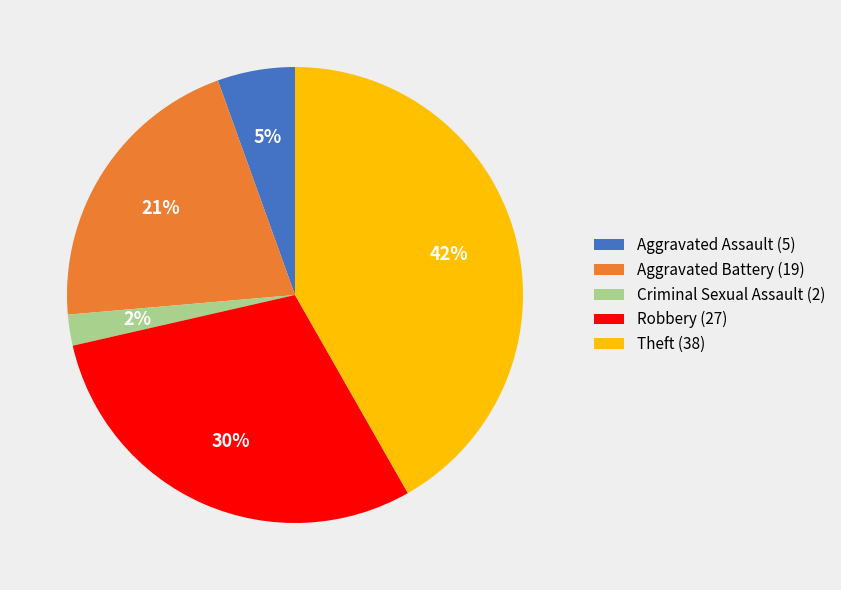

Is there a majority slice in this chart?

No